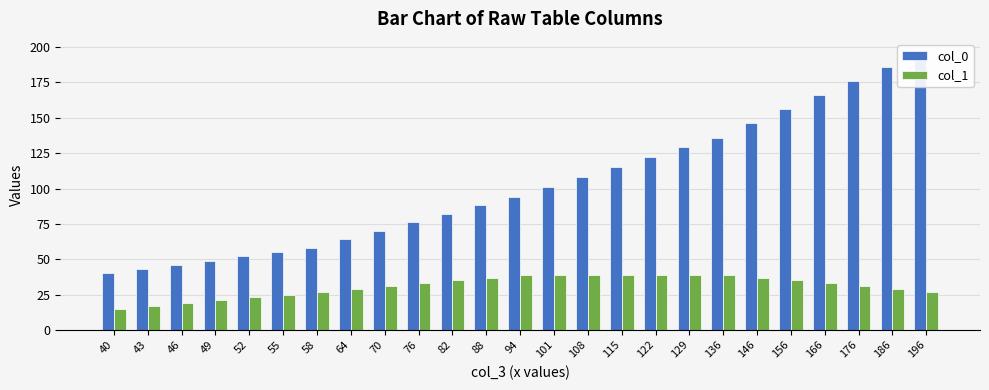

Reading right to left, extract all data points from this chart.

col_0: 196	186	176	166	156	146	136	129	122	115	108	101	94	88	82	76	70	64	58	55	52	49	46	43	40
col_1: 27	29	31	33	35	37	39	39	39	39	39	39	39	37	35	33	31	29	27	25	23	21	19	17	15